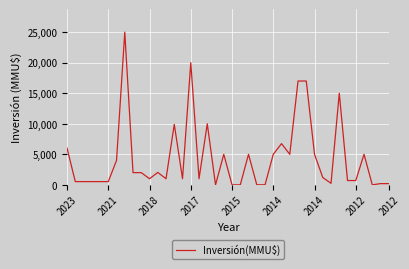

What is the maximum value shown in the chart?

25000